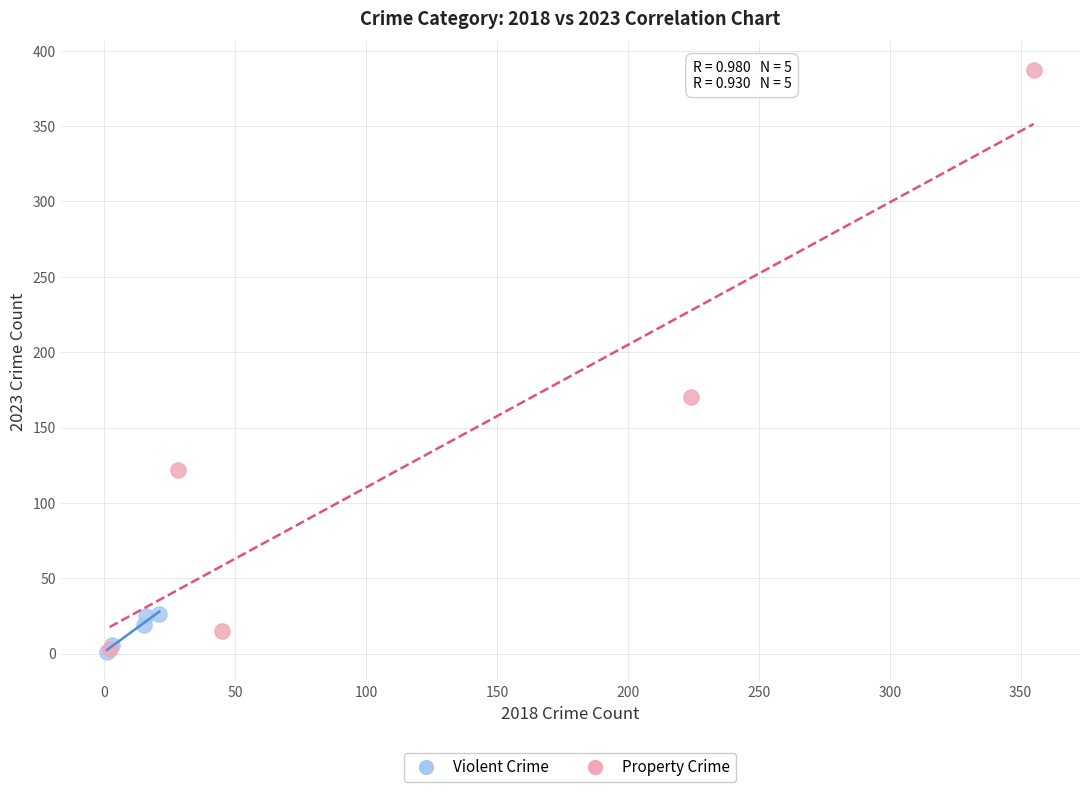

Which series has the largest Y range (max minus min)?

Property Crime